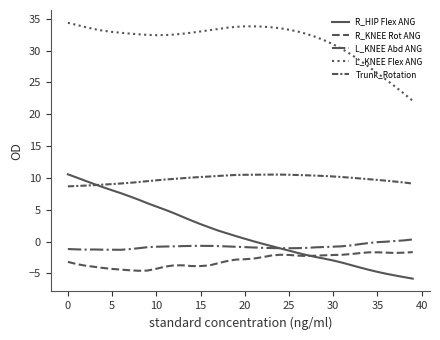

True or false: L_KNEE Abd ANG and Trunk_Rotation cross at least once.

False